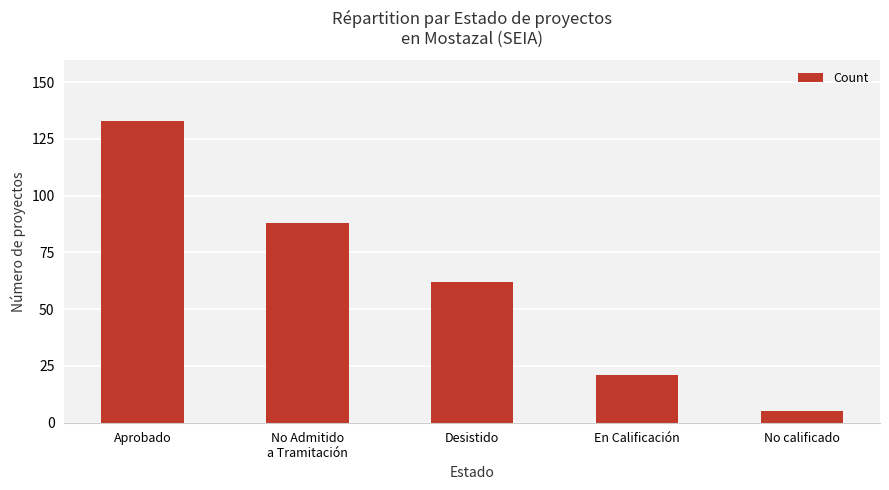

At which label does the data first exceed 62?

Aprobado